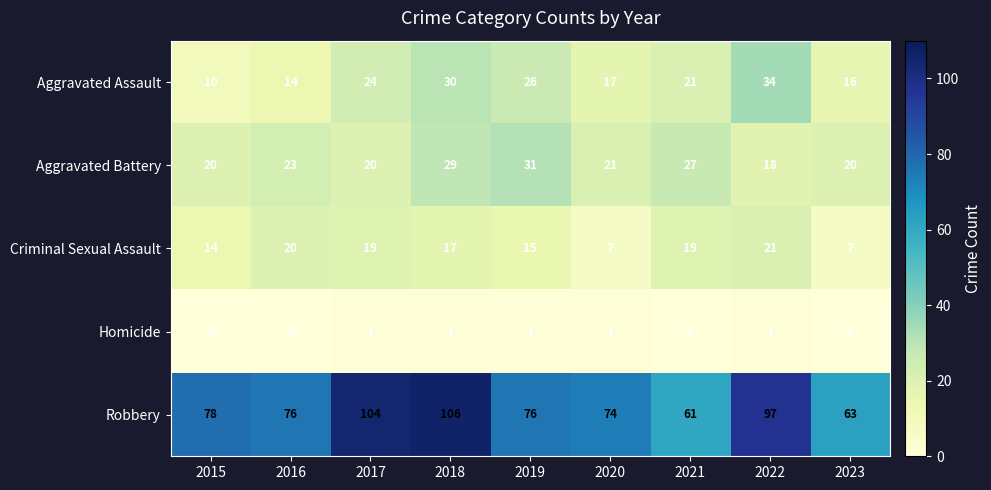

How many data points does each series have?

9